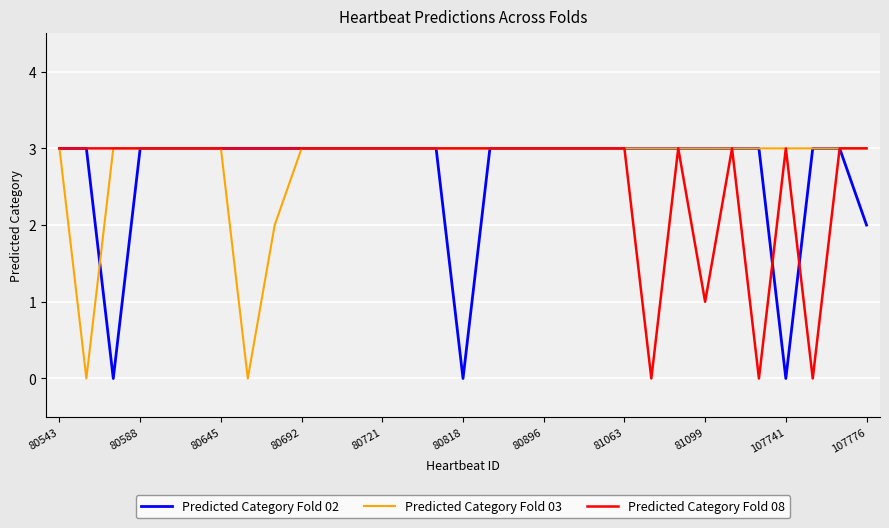

What is the maximum value shown in the chart?

3